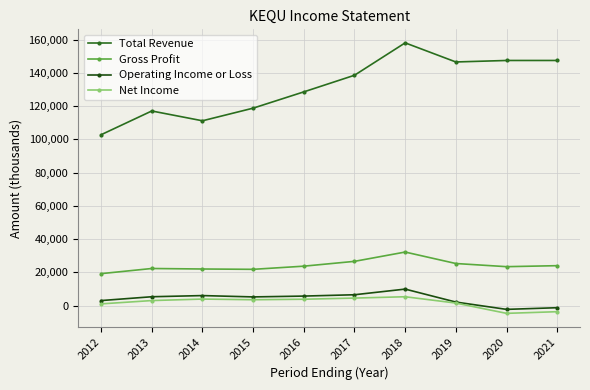

Reading left to right, what are all the values shown in this chart?

Total Revenue: 2012=102800	2013=117100	2014=111200	2015=118800	2016=128600	2017=138600	2018=158100	2019=146600	2020=147500	2021=147500
Gross Profit: 2012=19200	2013=22300	2014=22000	2015=21800	2016=23700	2017=26600	2018=32200	2019=25300	2020=23400	2021=24000
Operating Income or Loss: 2012=3000	2013=5300	2014=6000	2015=5200	2016=5700	2017=6500	2018=9900	2019=2100	2020=-2300	2021=-1300
Net Income: 2012=1000	2013=3000	2014=3900	2015=3500	2016=3800	2017=4500	2018=5300	2019=1500	2020=-4700	2021=-3700